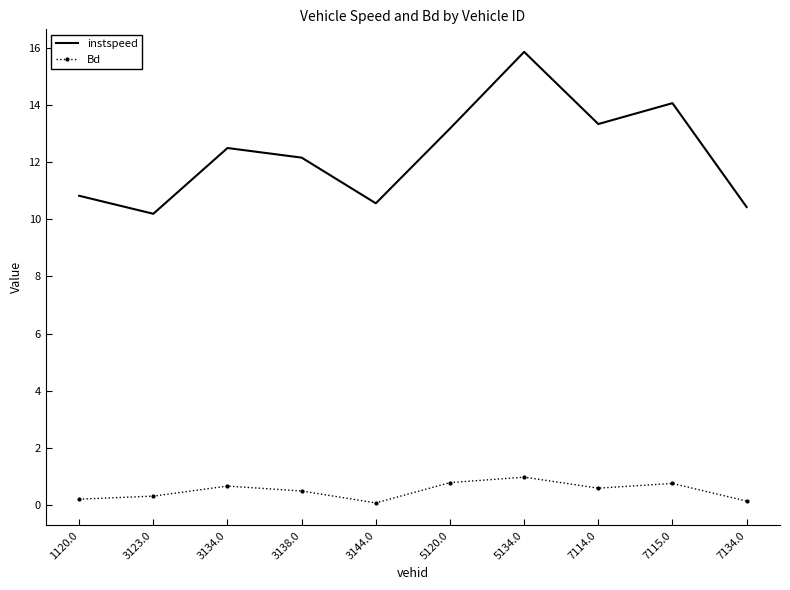

True or false: Bd has more than 0 interior local peaks.

True